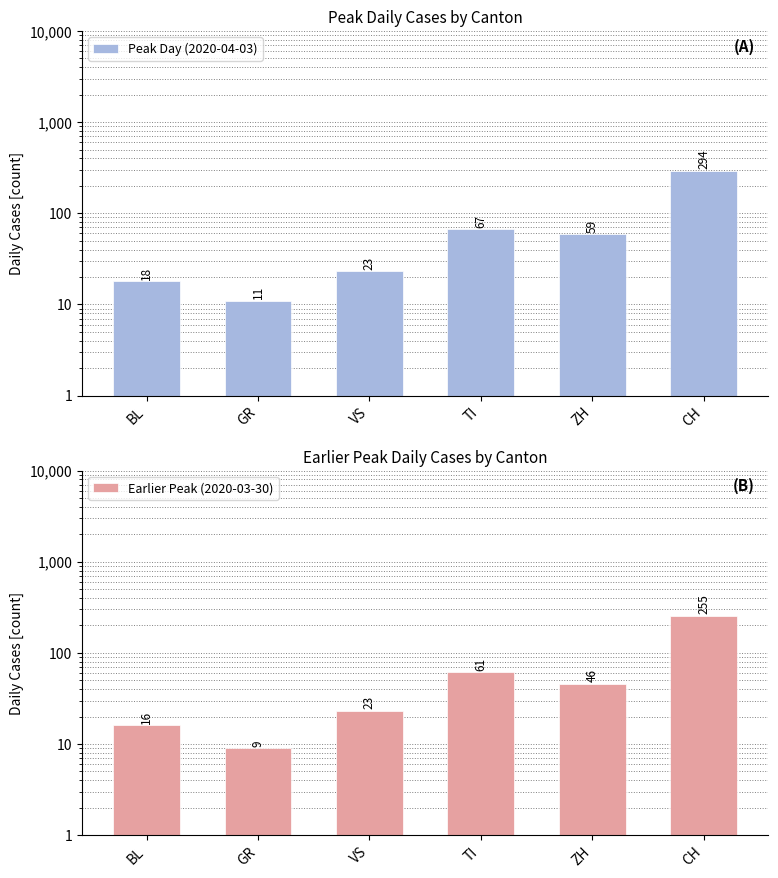

Which series has the widest spread of values?

Peak Day (2020-04-03)